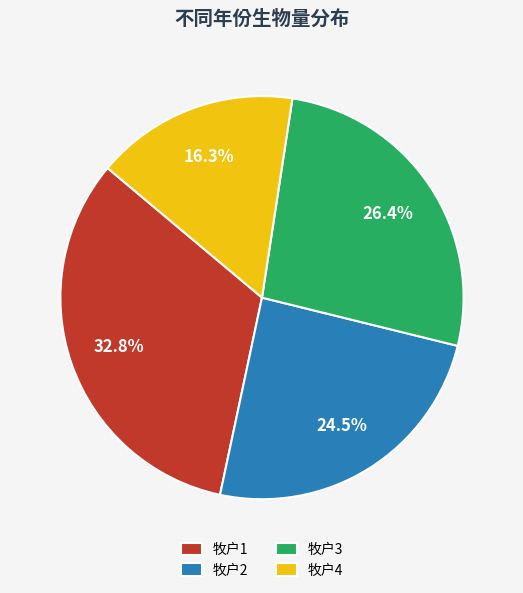

Which has a higher value, 牧户4 or 牧户3?

牧户3